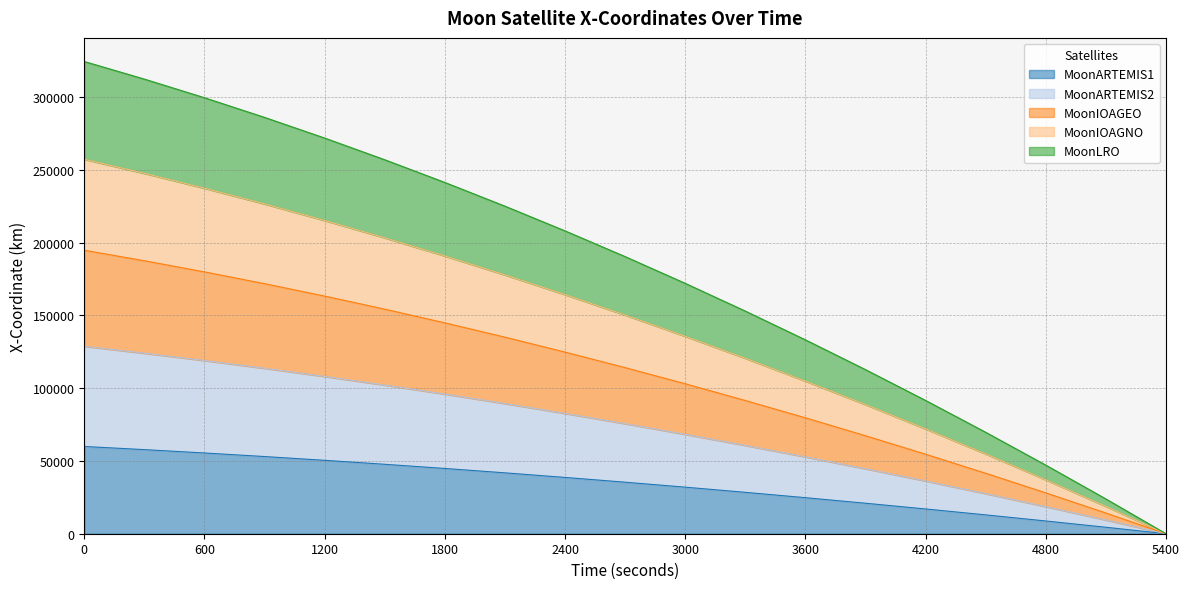

What is the highest value of the MoonARTEMIS1 series?

59933.9